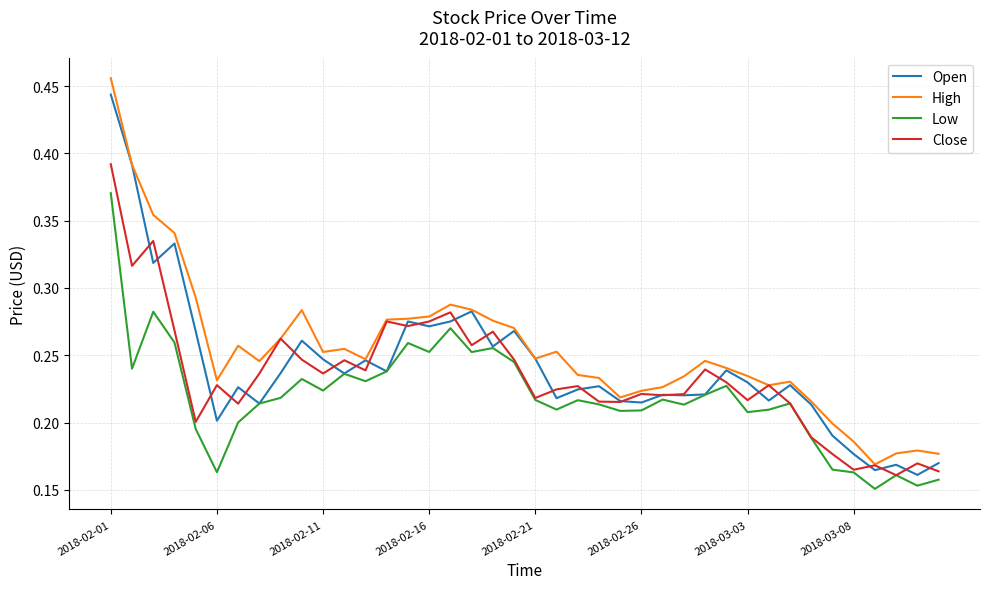

True or false: High and Low intersect in this chart.

False